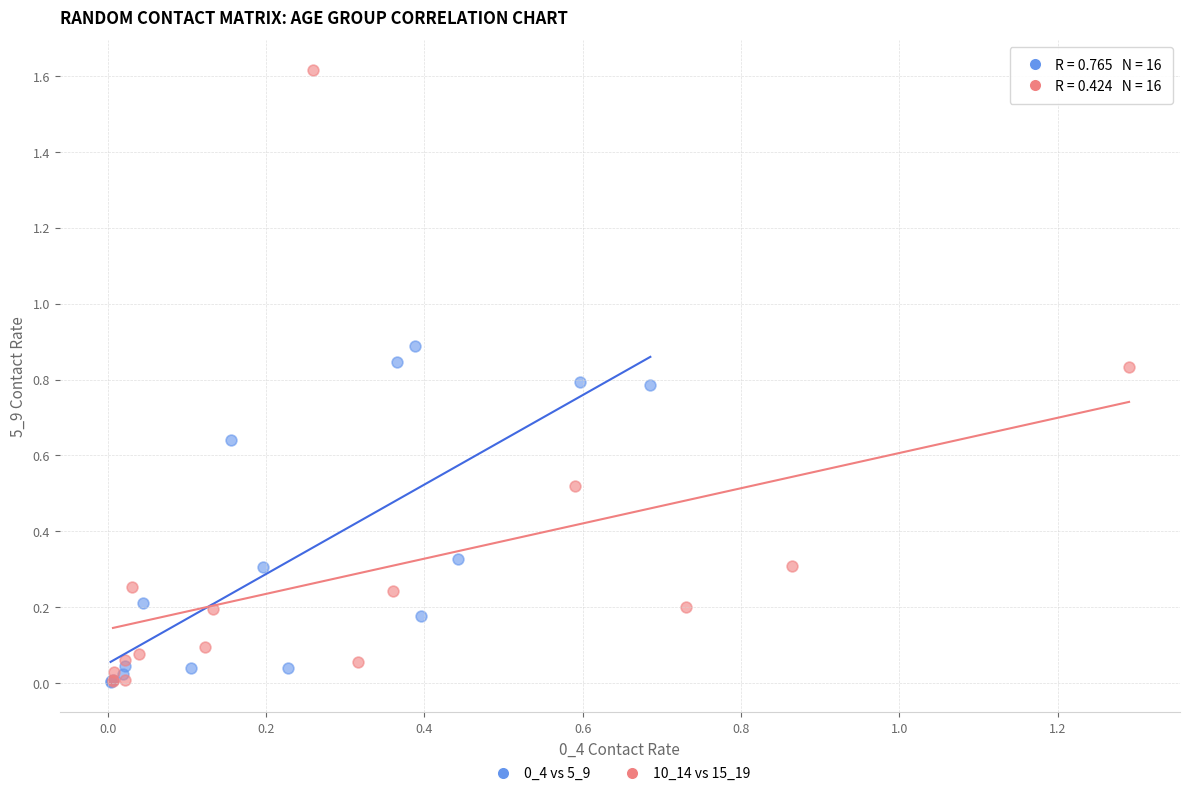

Which series contains the highest Y value?

10_14 vs 15_19